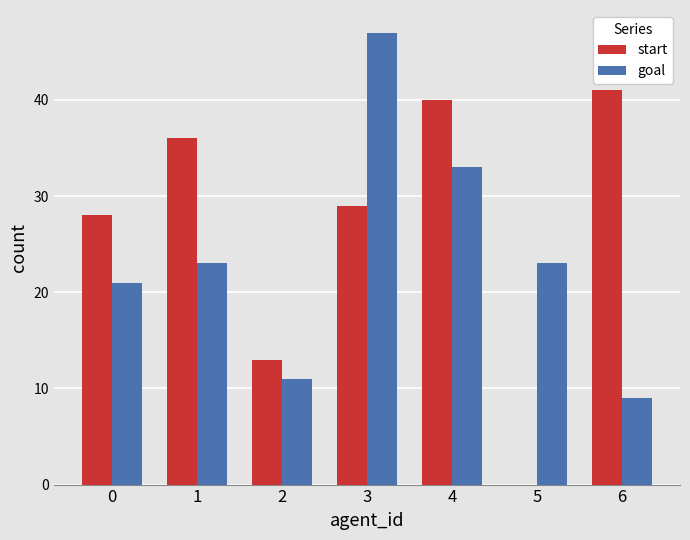

Which series changed the most between 1 and 5?

start